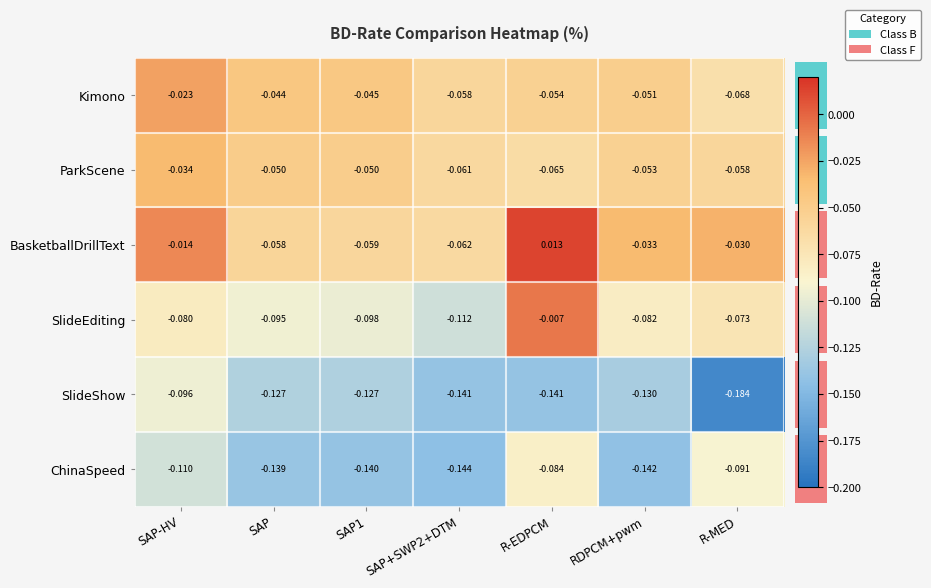

At which category is the sum across all series the highest?

R-EDPCM